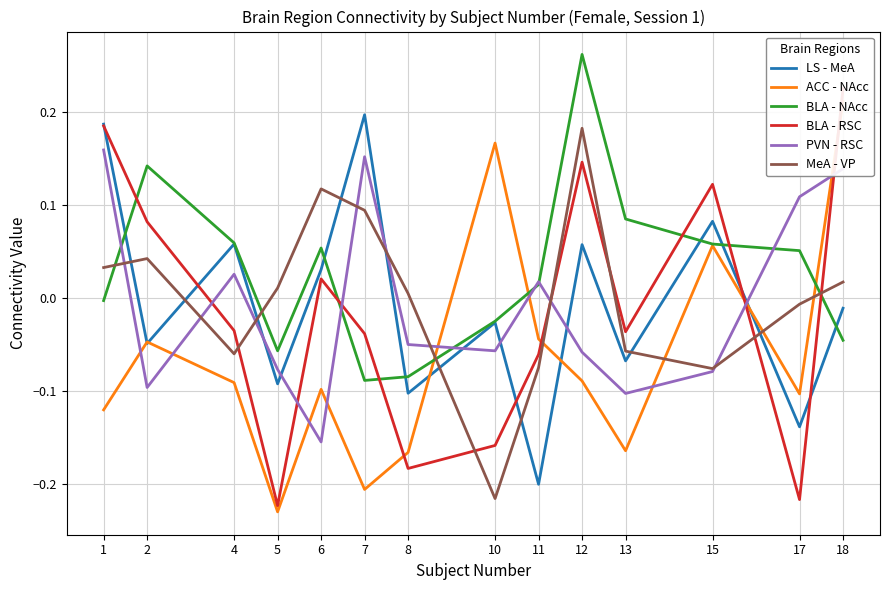

Where do LS - MeA and ACC - NAcc first cross each other?

1 and 2